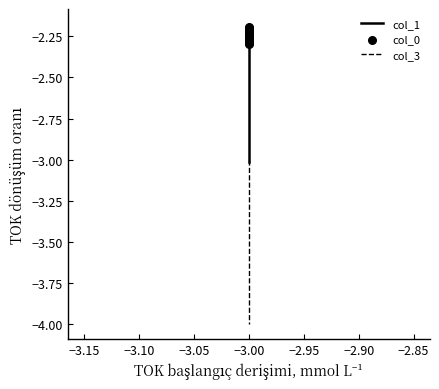

At how many categories does at least one series exceed -3?

40